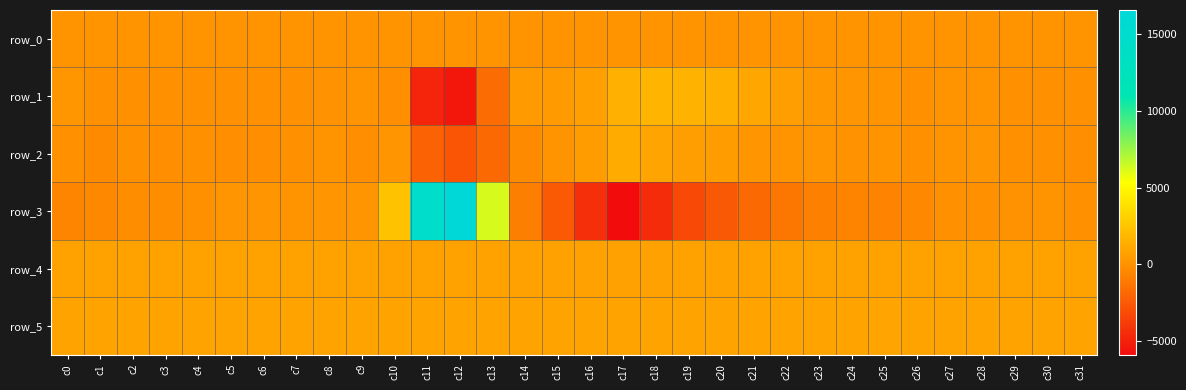

Read the row_5 value at c18.

889.0